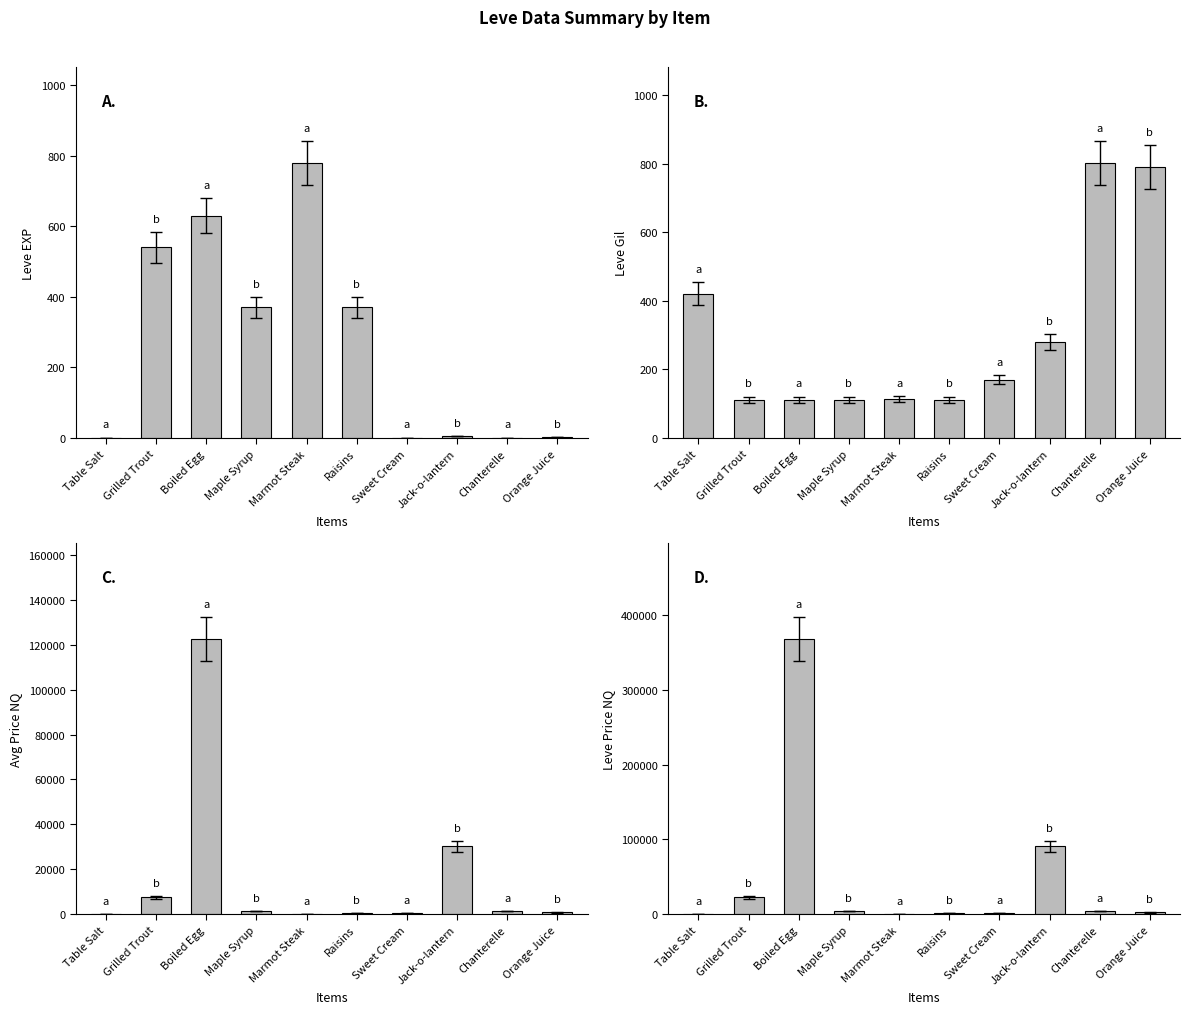

At which label is currentAveragePriceNQ closest to 61306?

Jack-o-lantern